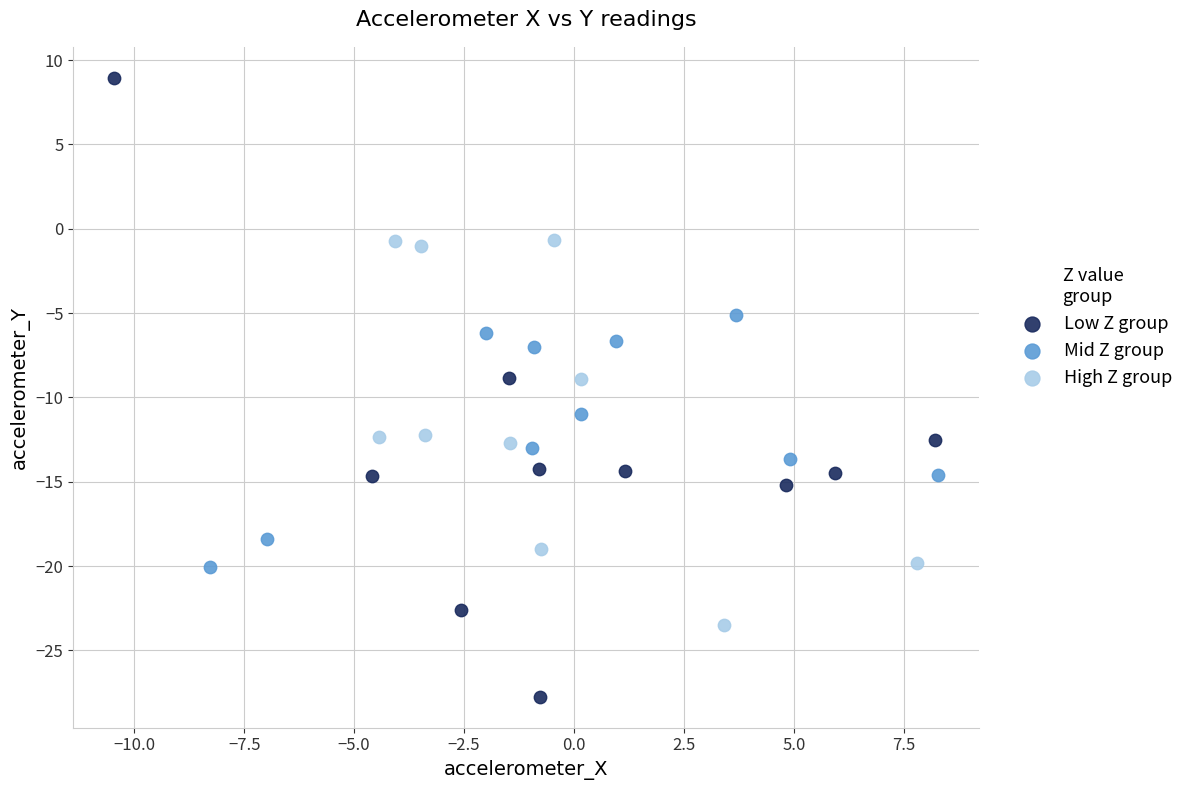

Which series reaches the maximum Y coordinate?

Low Z group